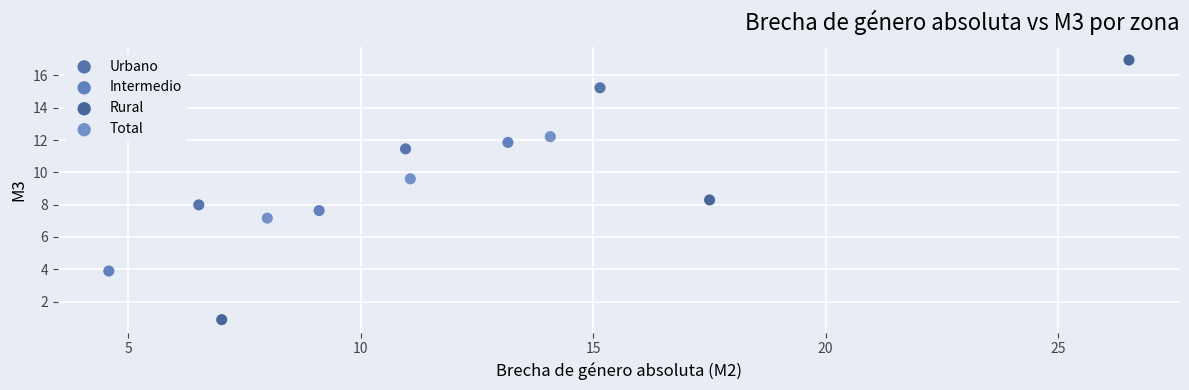

Which series contains the highest Y value?

Rural